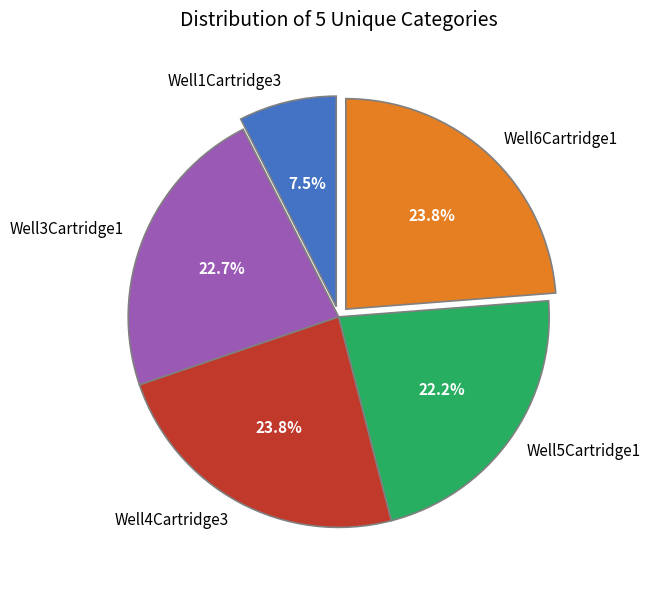

How many slices are in this pie chart?

5